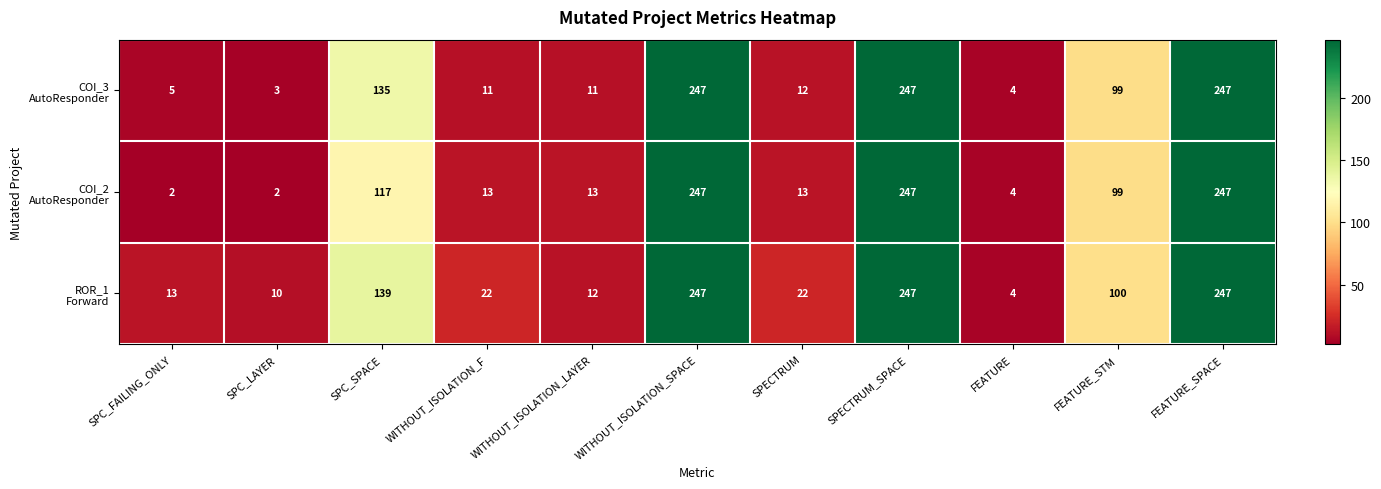

At how many categories does at least one series exceed 76?

5